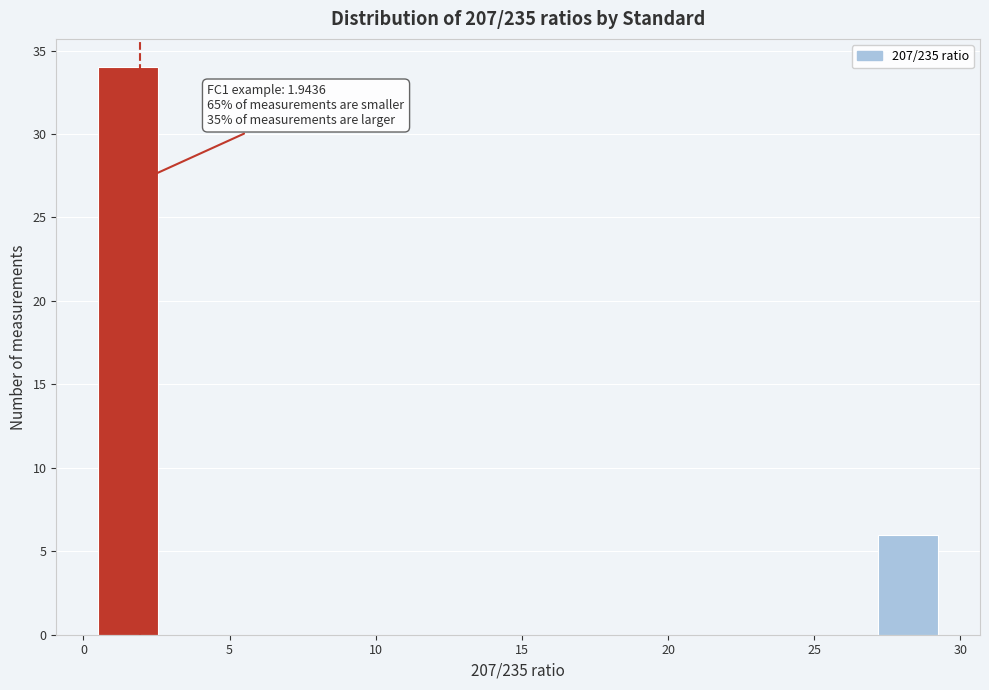

Over which range of the x-axis is the bar tallest?

0.5 to 2.5